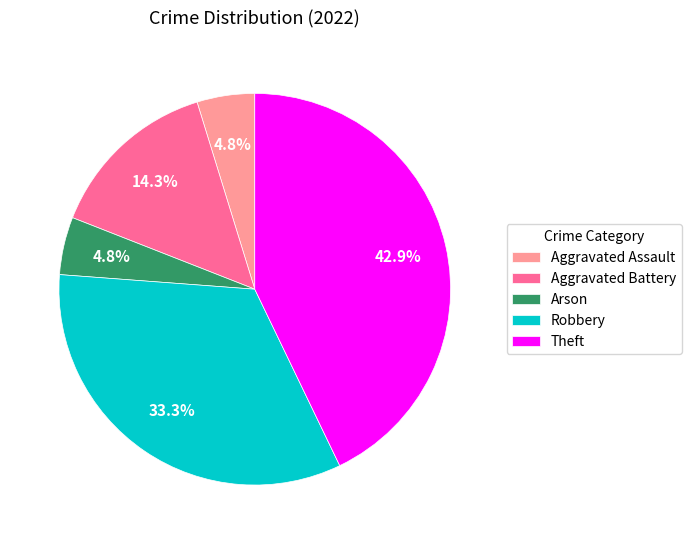

What portion of the pie excludes Robbery?

66.7%